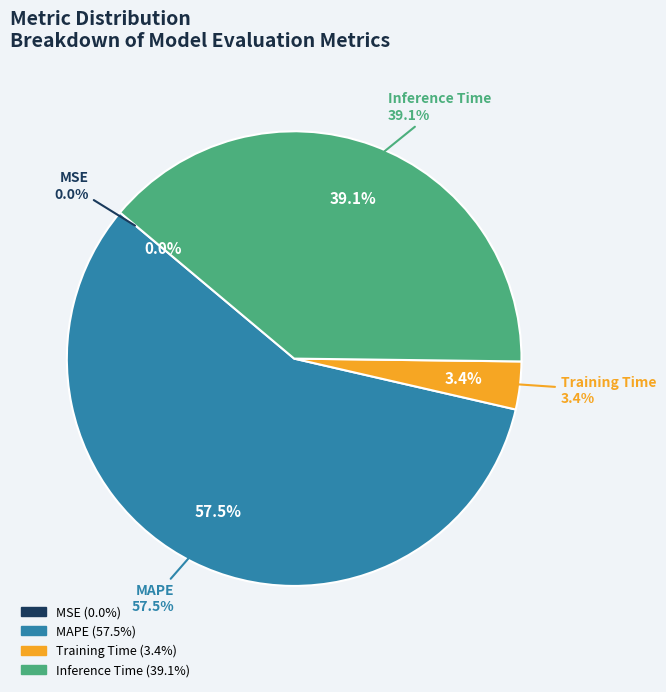

Which has a higher value, MAPE or MSE?

MAPE